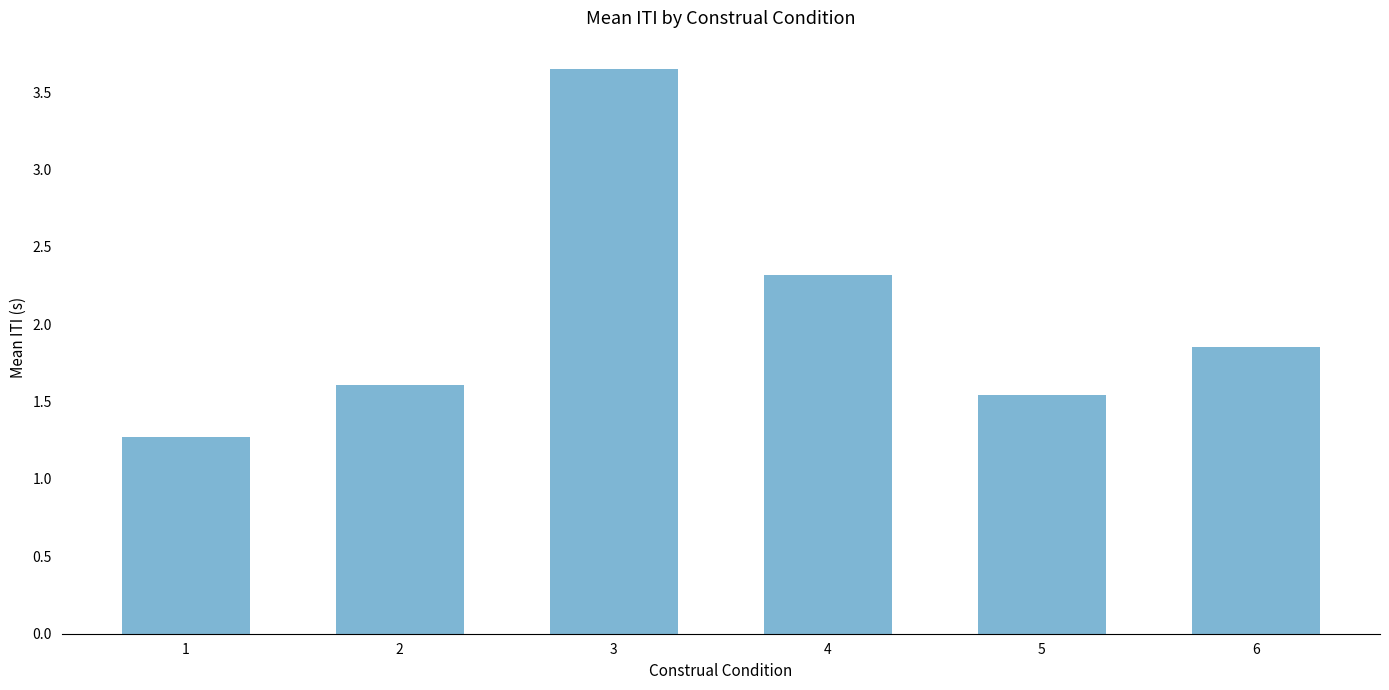

What is the change in value from 2 to 4?

+0.7